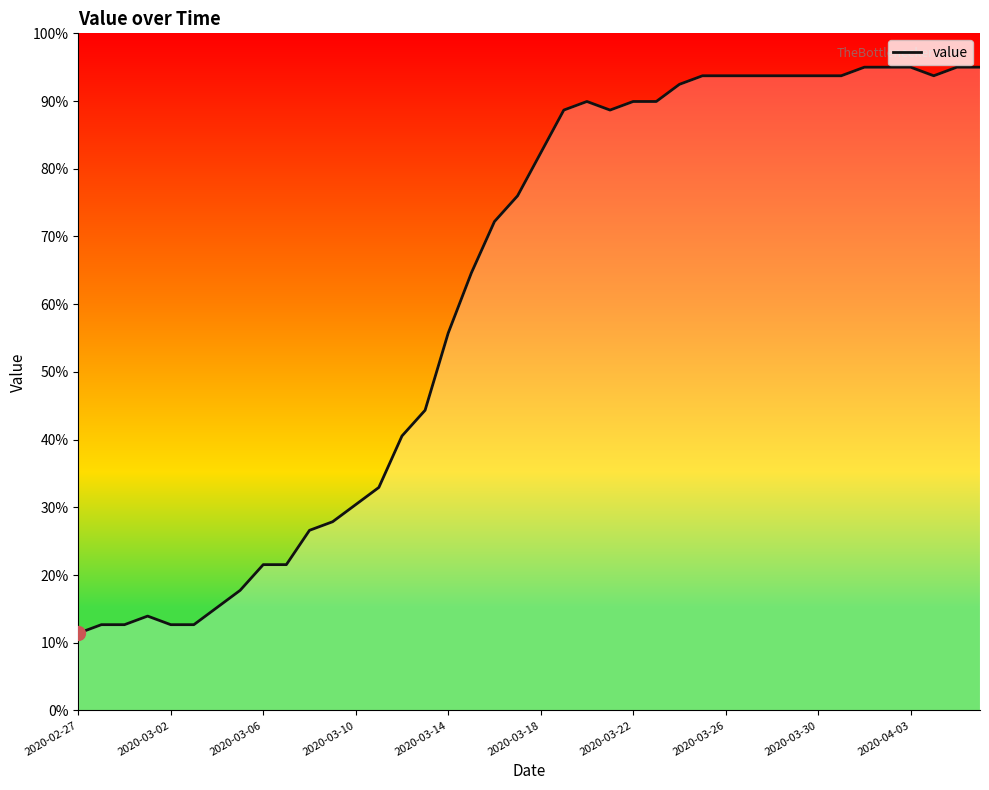

Is this an area chart (filled region under the line)?

No